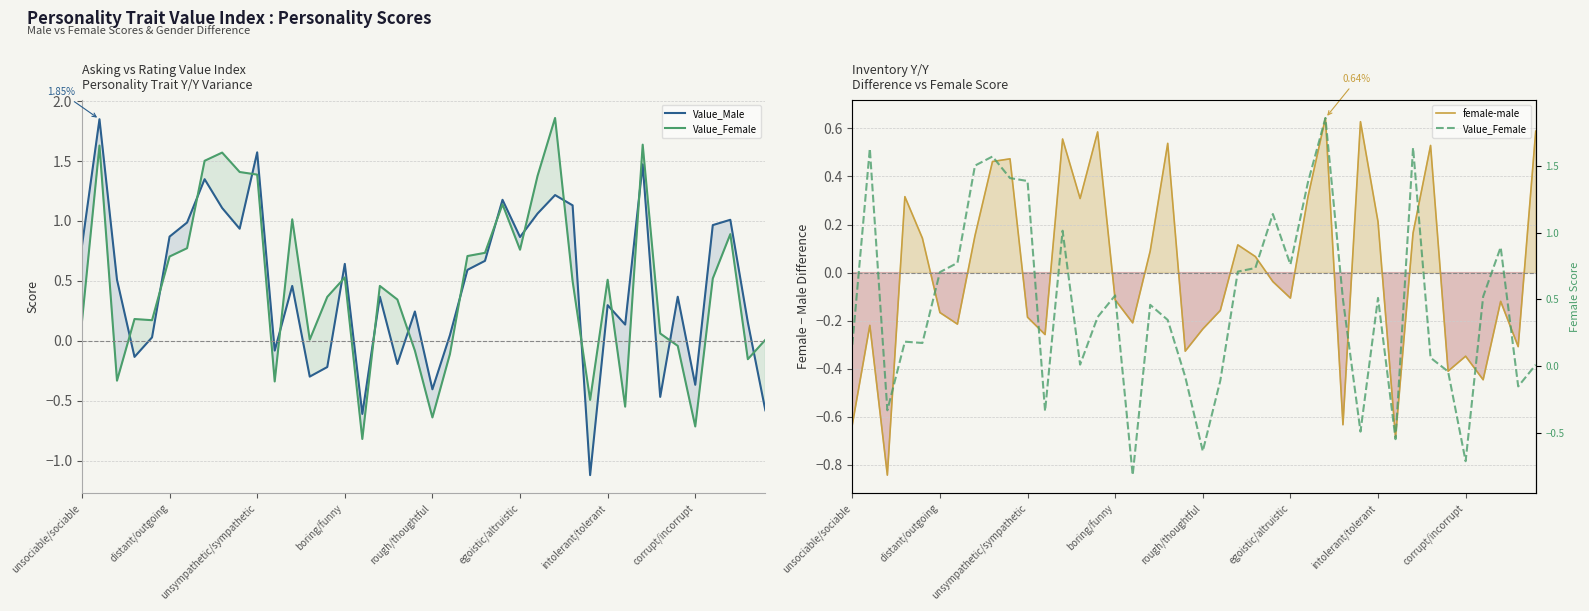

In Value_Female, how many points are lower than both neighbors (excluding endpoints)?

11